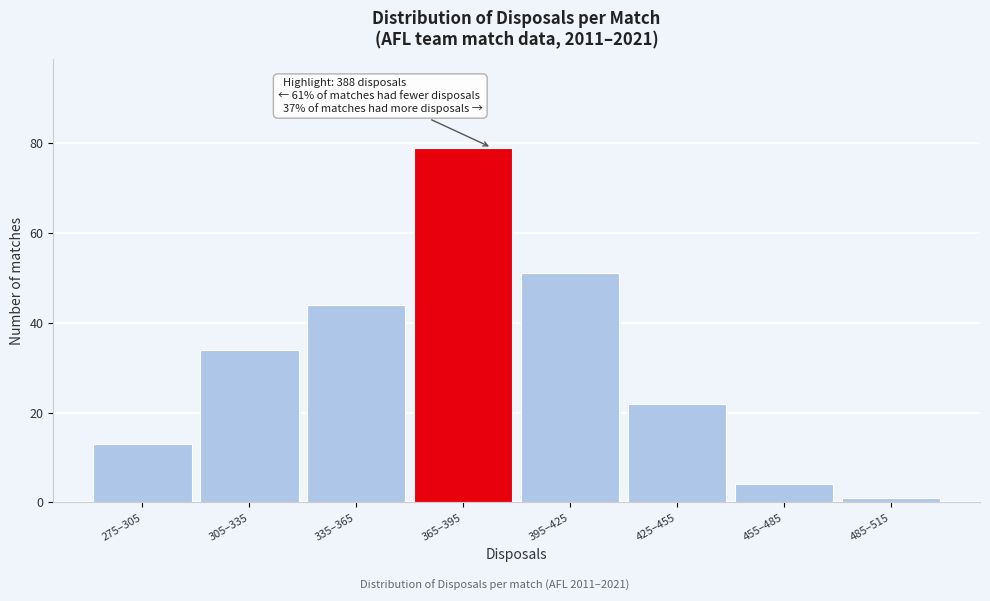

Reading left to right, list all the values displayed in this chart.

13	34	44	79	51	22	4	1